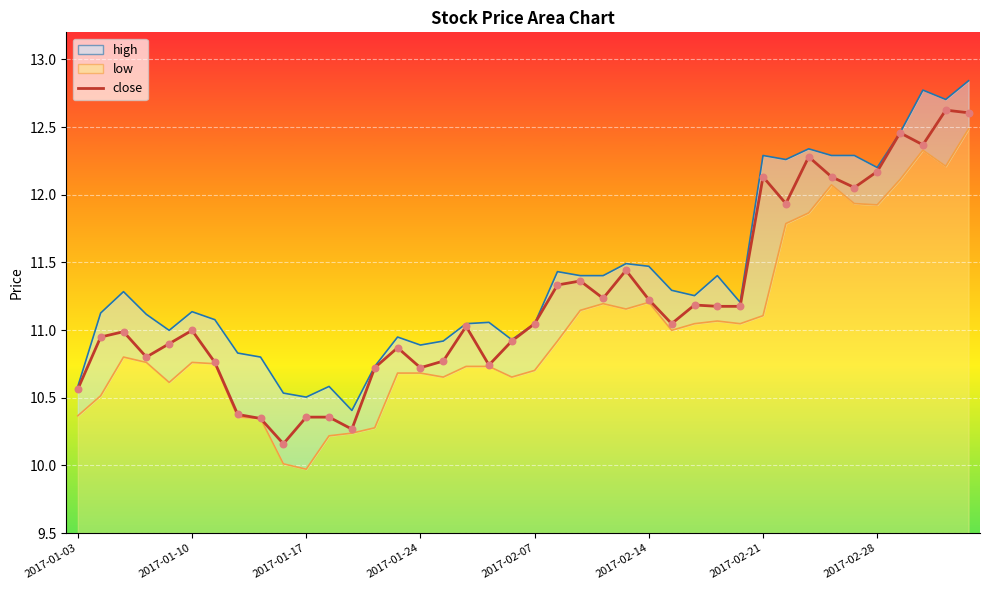

Which series contains the lowest Y value?

low